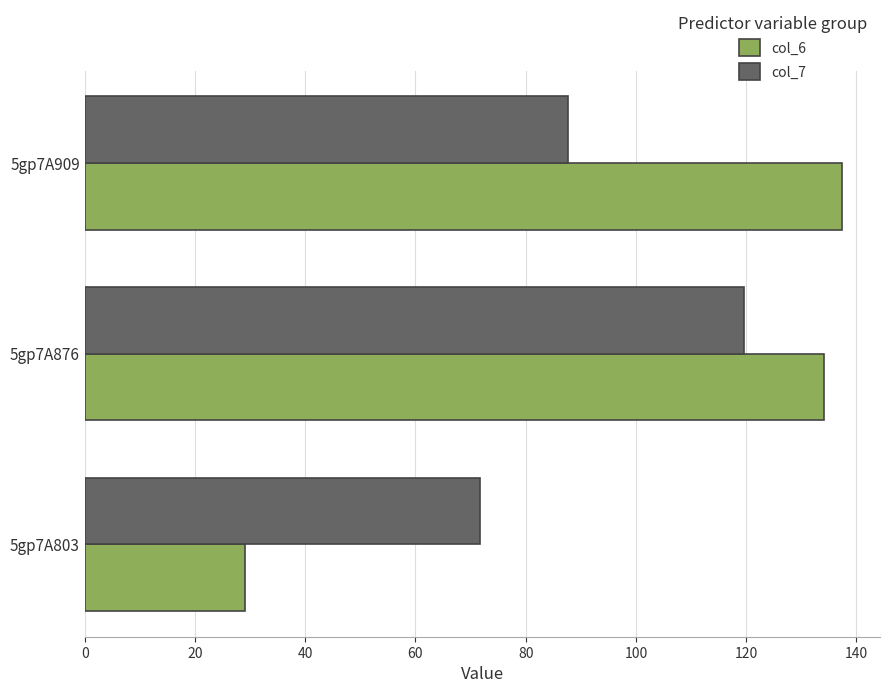

What is the difference between the second highest and minimum values in the col_6 series?

105.0